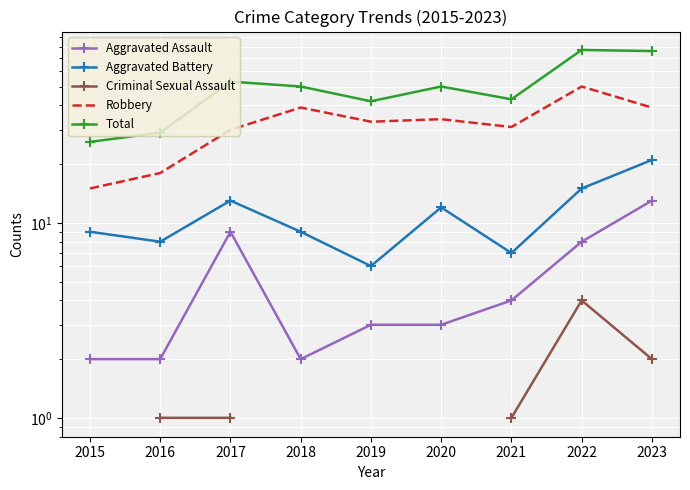

What is the sum of the Robbery values at 2022 and 2018?

89.0